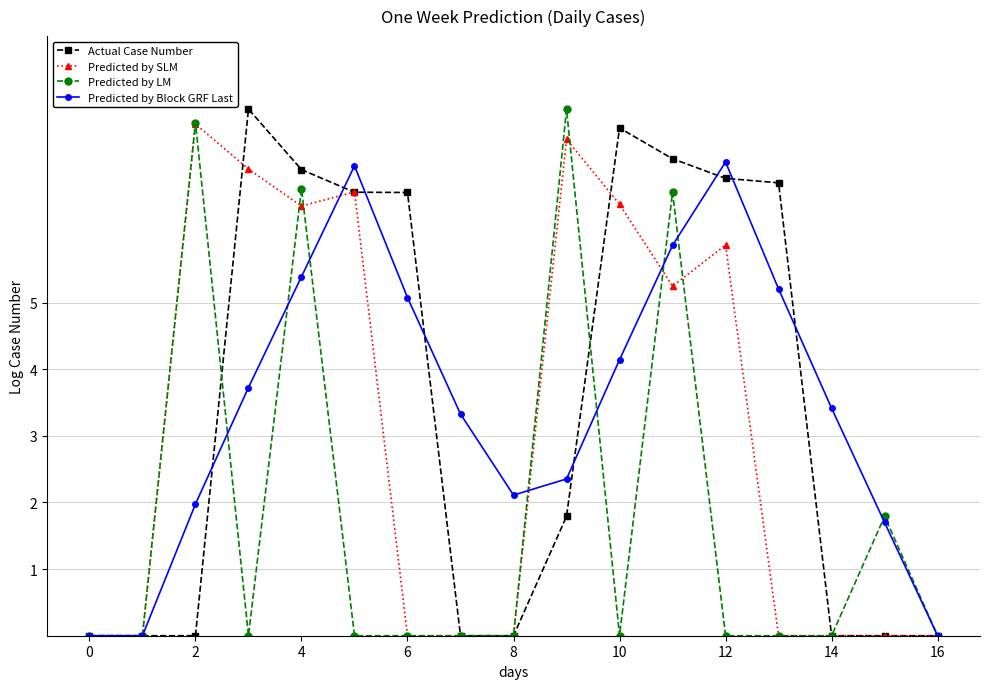

At how many categories does at least one series exceed 1?

14